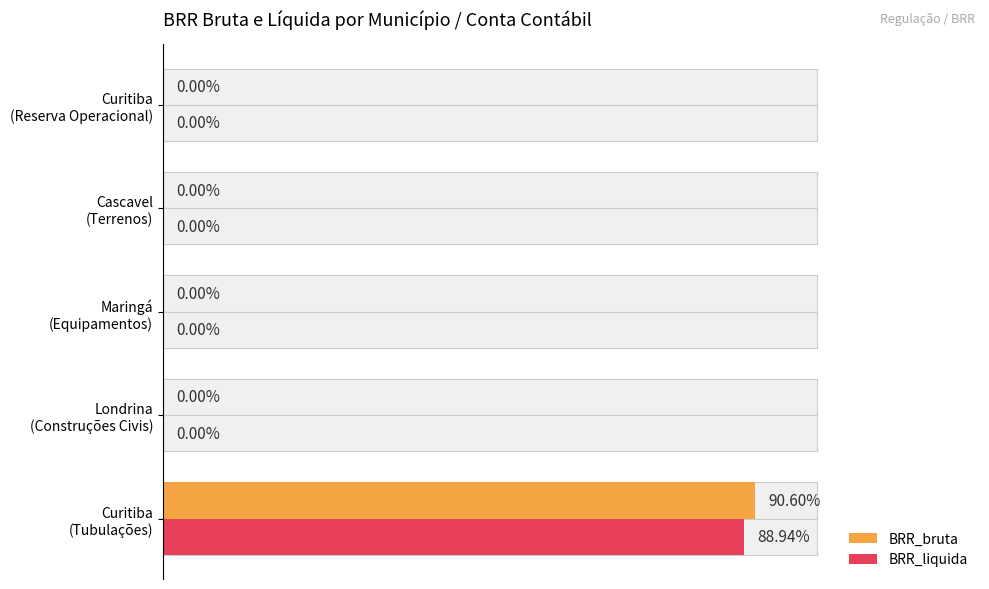

How many bars are there in total?

10